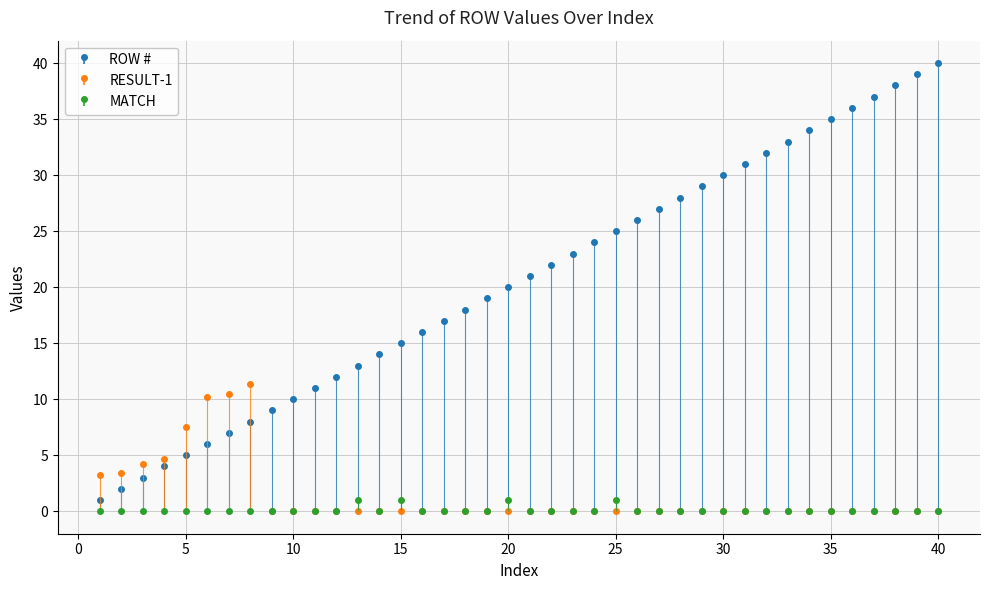

Is it true that MATCH equals 1.0 at 15?

True